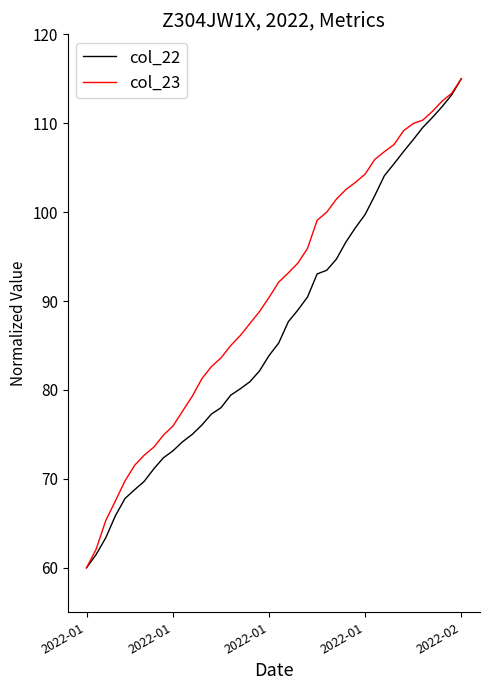

What is the difference between the second highest and second lowest values in the col_22 series?

51.7